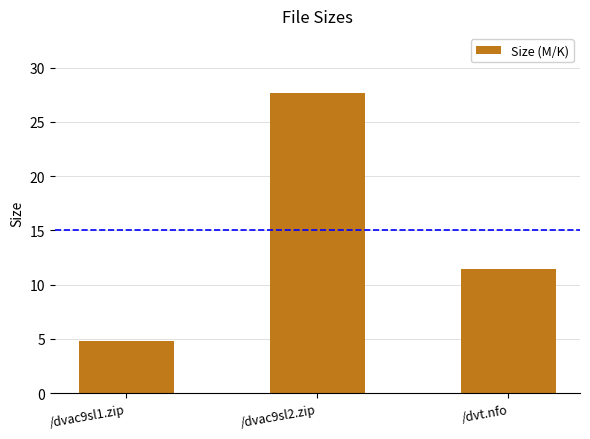

How many values exceed 11?

2